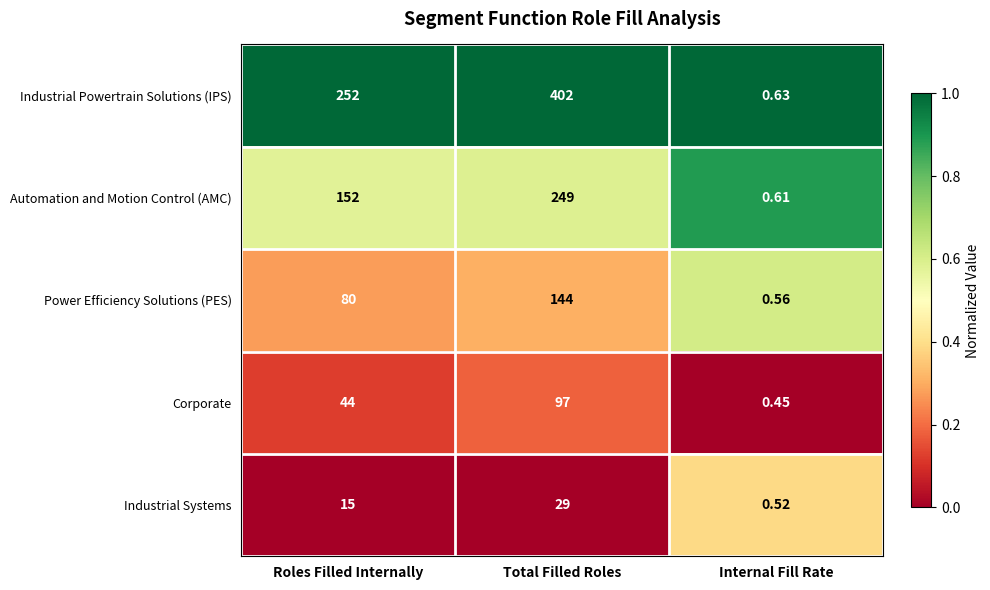

Which series changed the most between Total Filled Roles and Internal Fill Rate?

Industrial Powertrain Solutions (IPS)